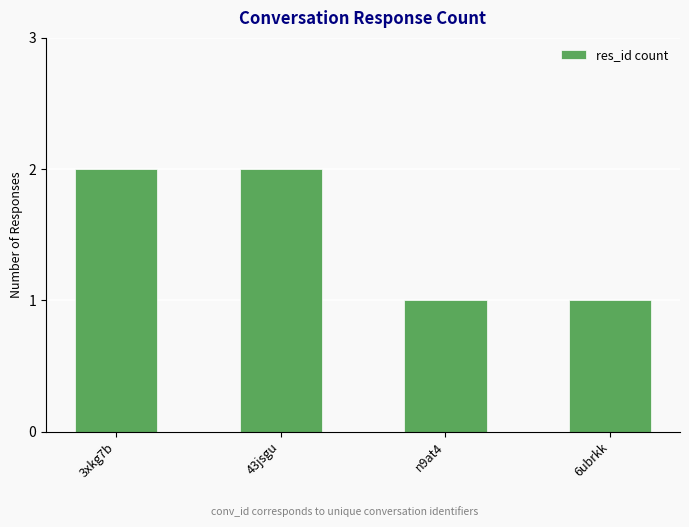

The value at 6ubrkk is 1. True or false?

True